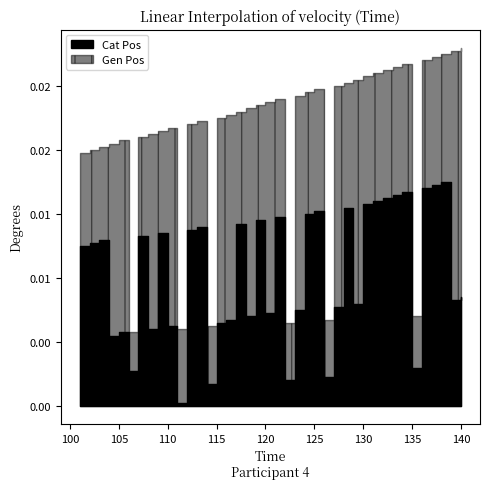

Between 109 and 121, which series saw the biggest shift?

Gen Pos